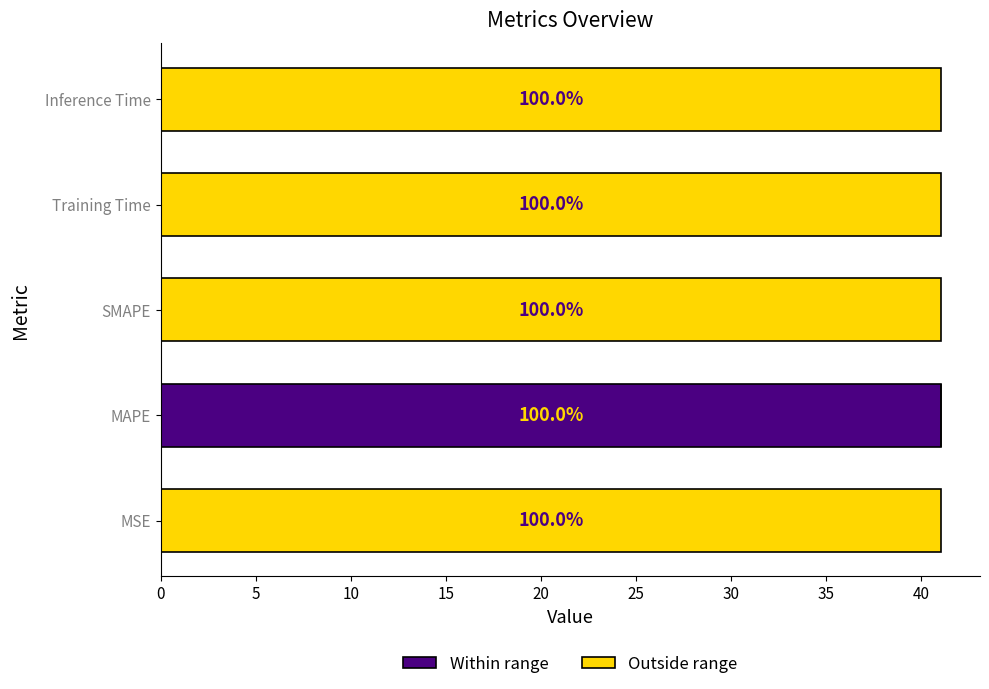

What are all the series names shown in the legend?

Within range, Outside range